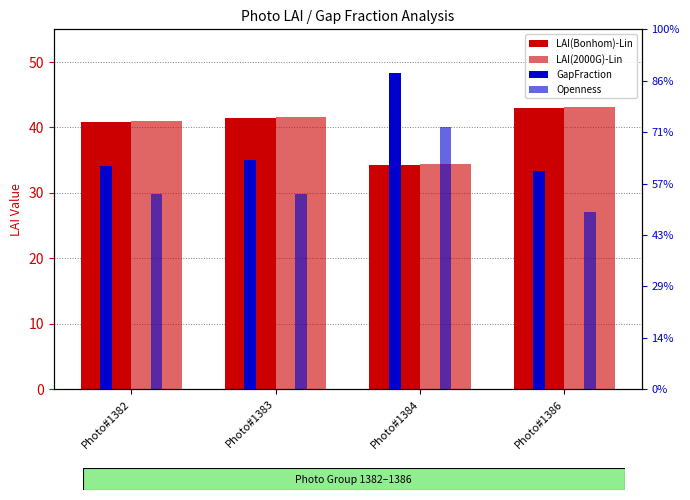

What is the sum of the Openness values at Photo#1383 and Photo#1386?

1.4